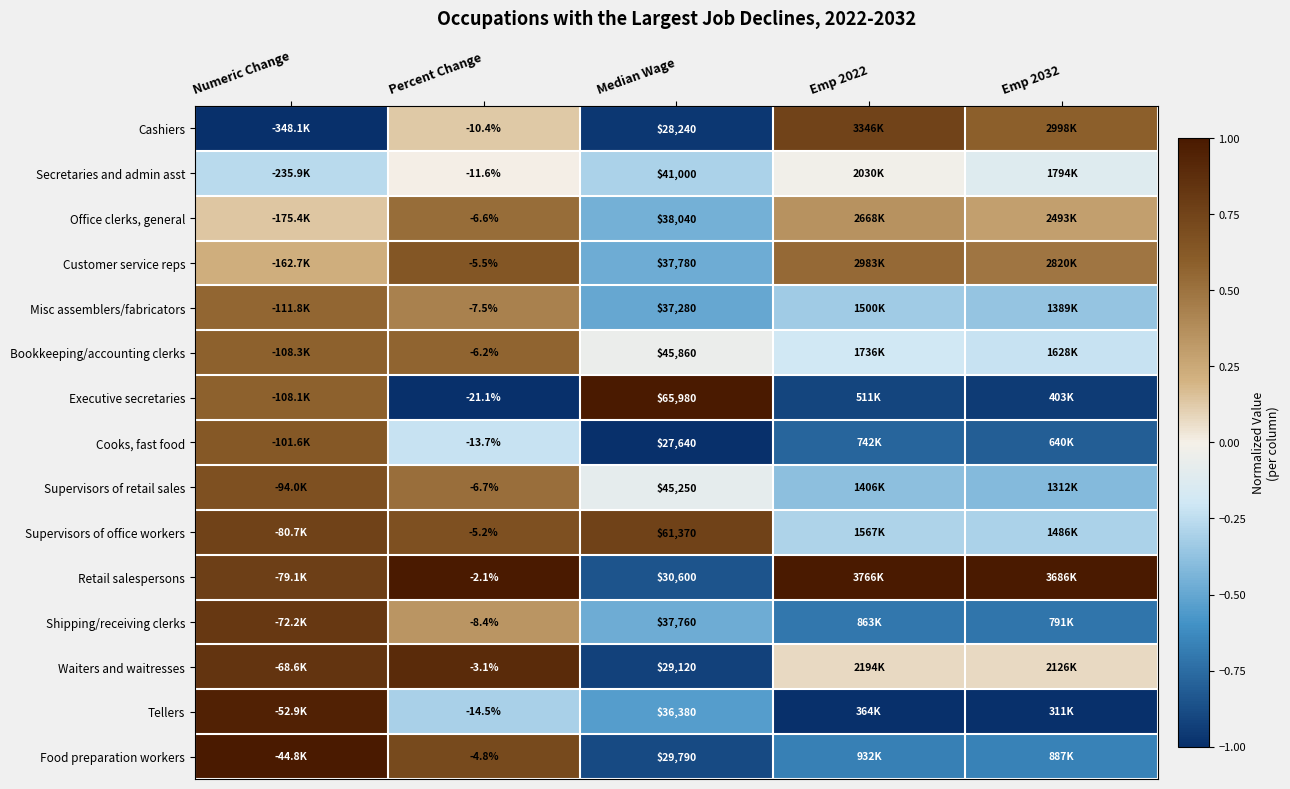

Is the value of Cashiers at Percent Change greater than the value of Executive secretaries at Median Wage?

No